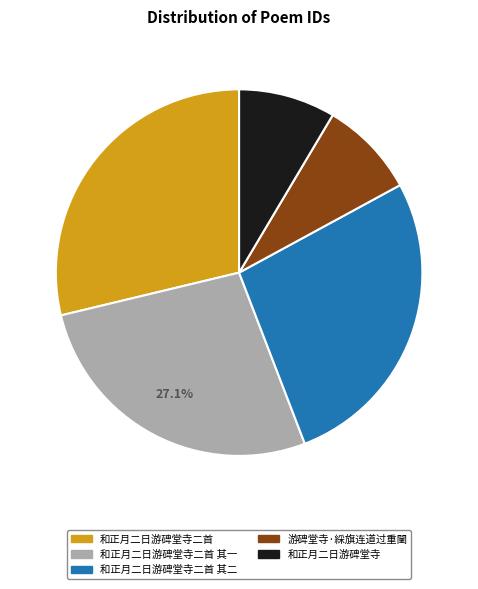

What is the ratio of the value at 游碑堂寺·綵旗连道过重闉 to the value at 和正月二日游碑堂寺二首 其二?

0.3